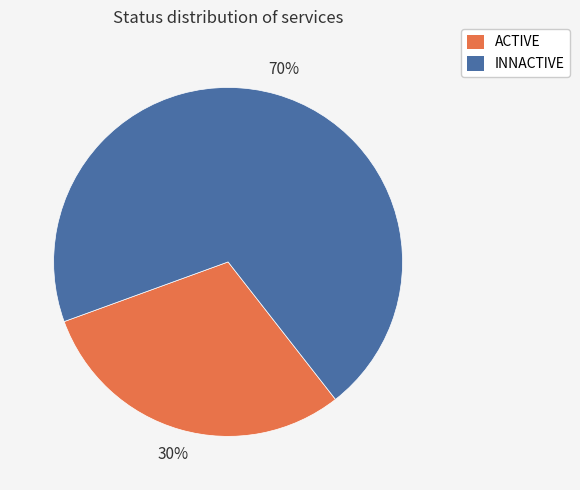

Is there any slice that represents more than half of the pie?

Yes